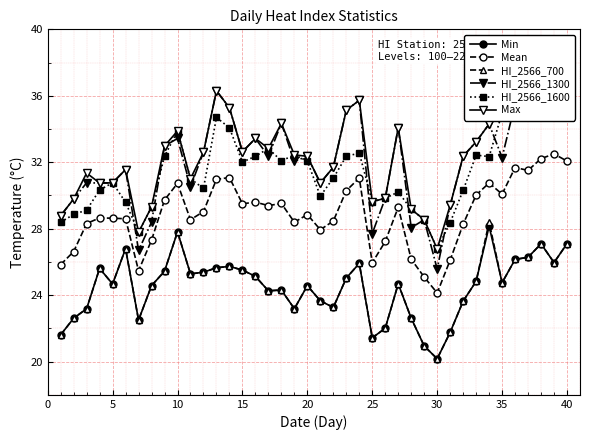

At which category does Min reach its first local valley?

5